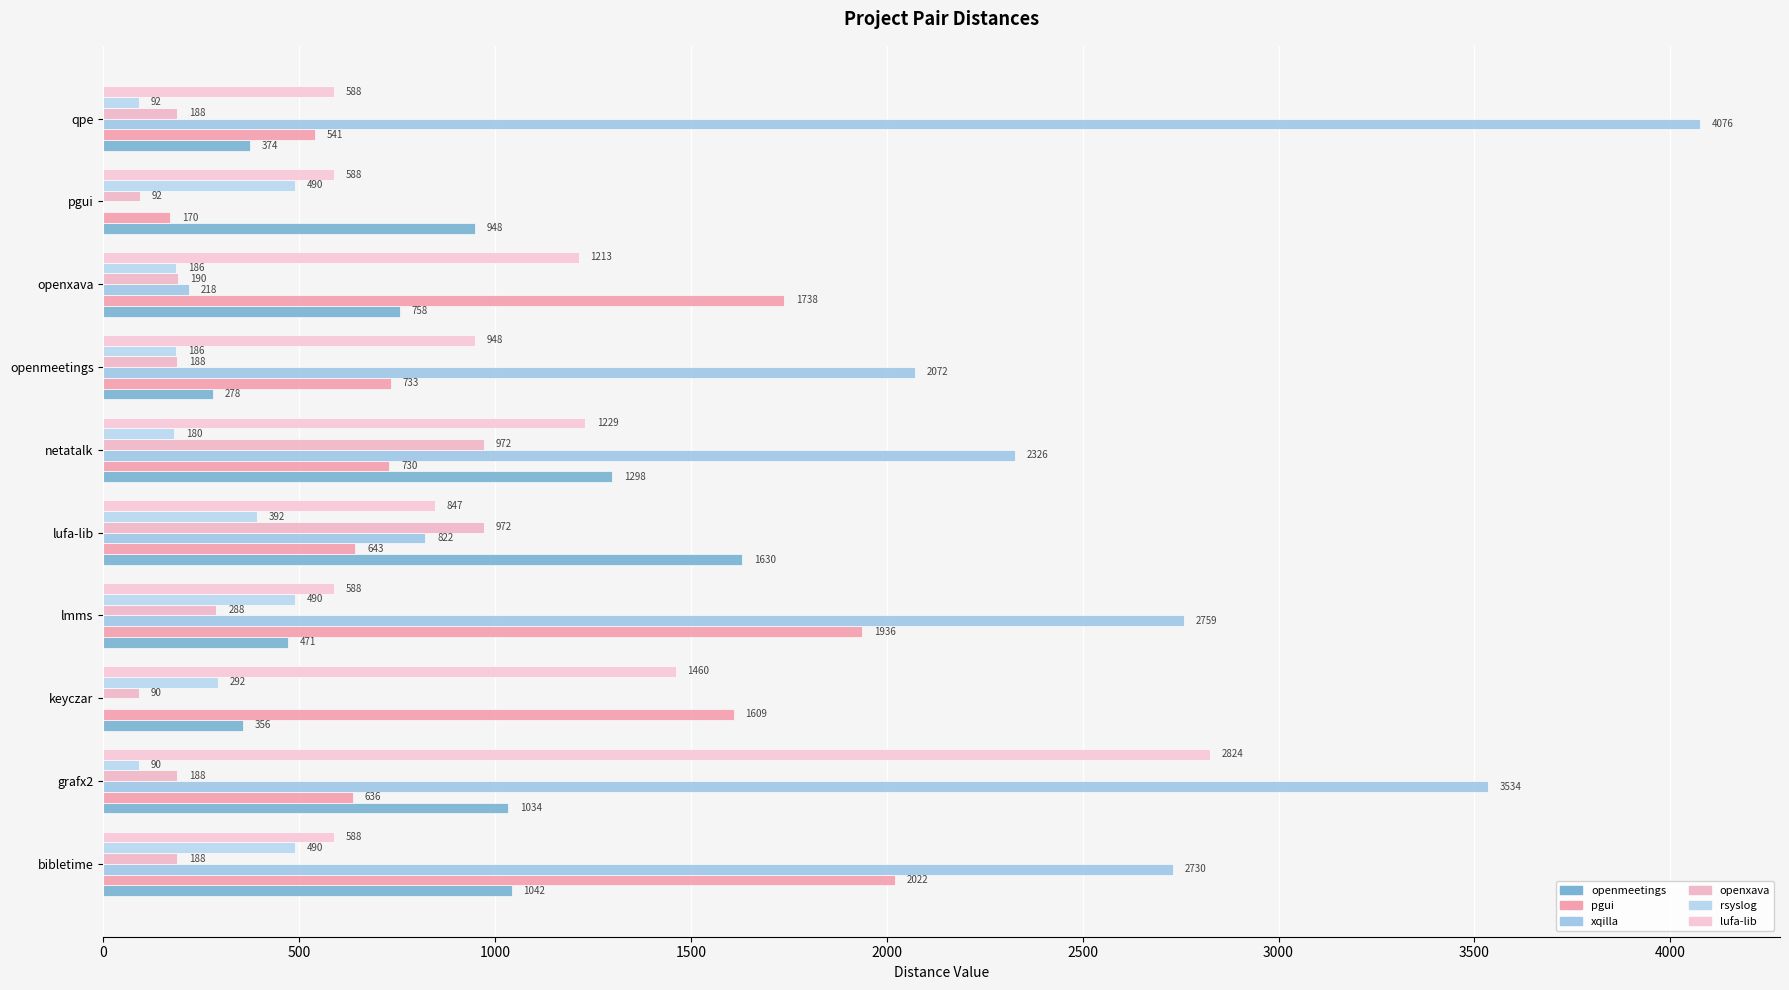

Count the number of categories in the chart.

10